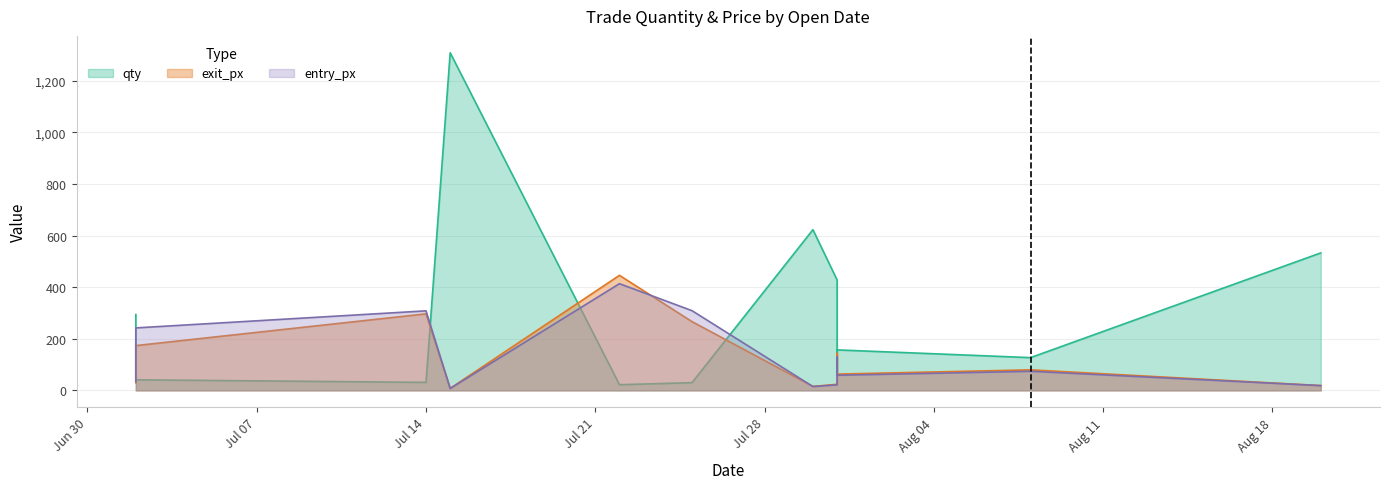

Is the value of entry_px at 2025-07-30 greater than the value of qty at 2025-07-30?

No